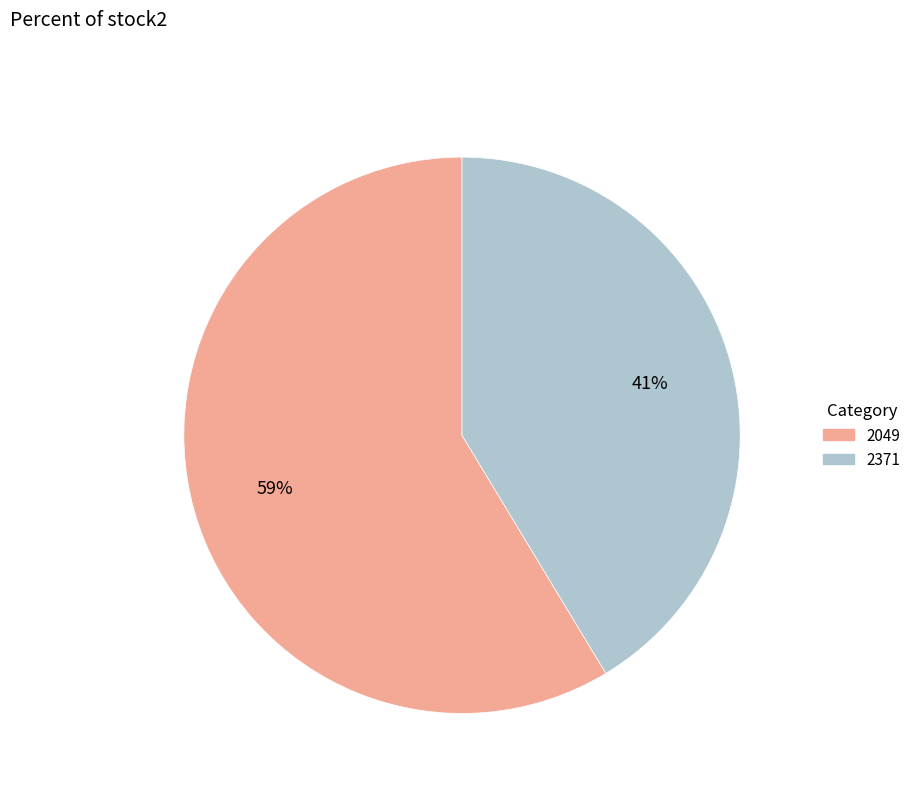

Is there any slice that represents more than half of the pie?

Yes